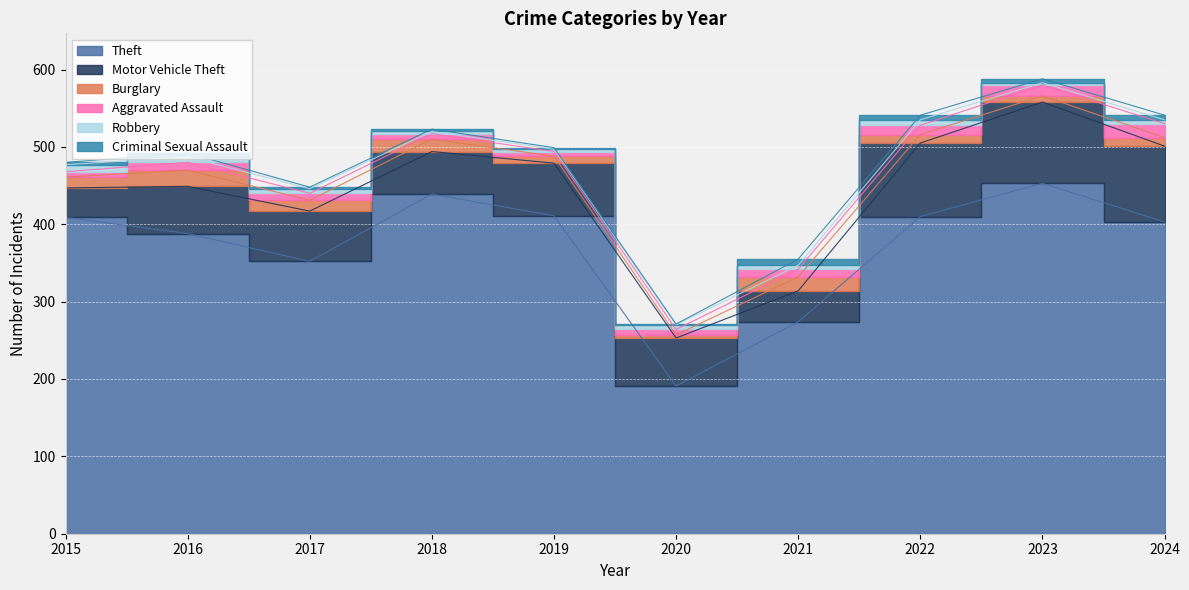

What value does the Aggravated Assault series have at 2024?

18